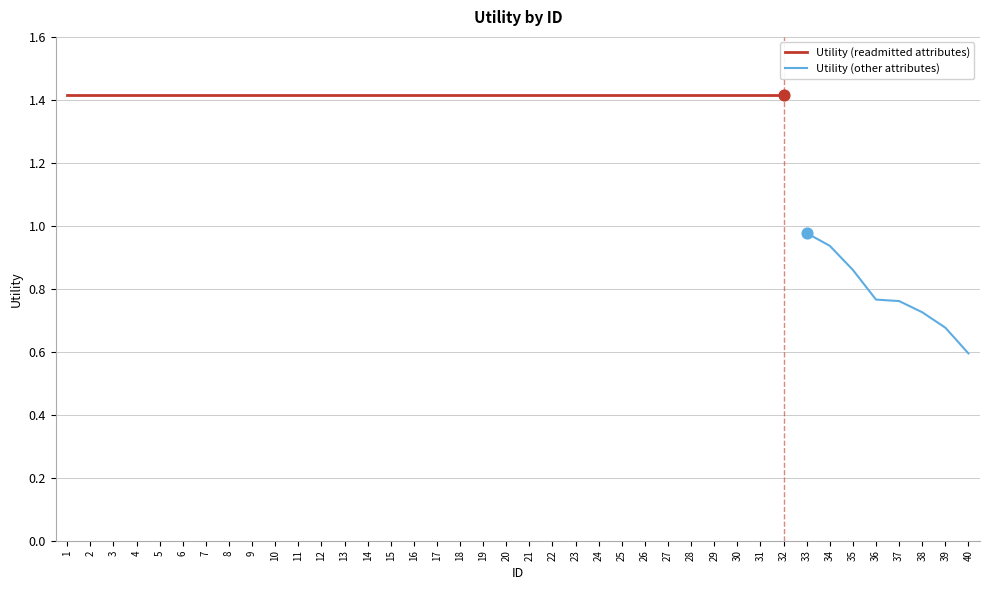

Which has a higher value, 40 or 31?

31